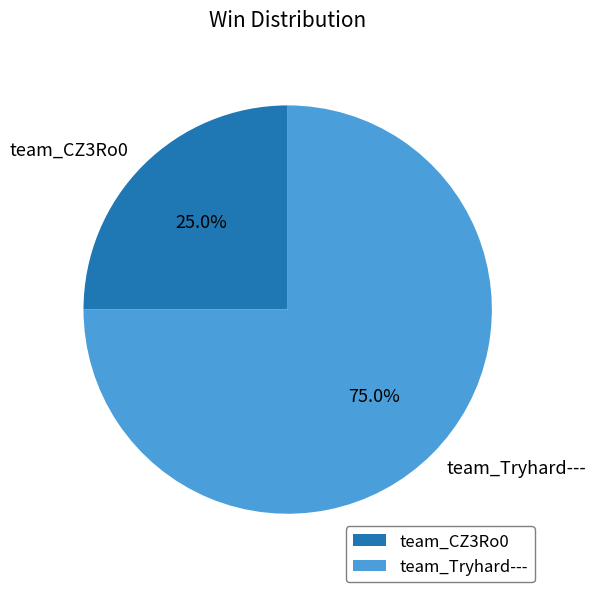

Which has a higher value, team_CZ3Ro0 or team_Tryhard---?

team_Tryhard---